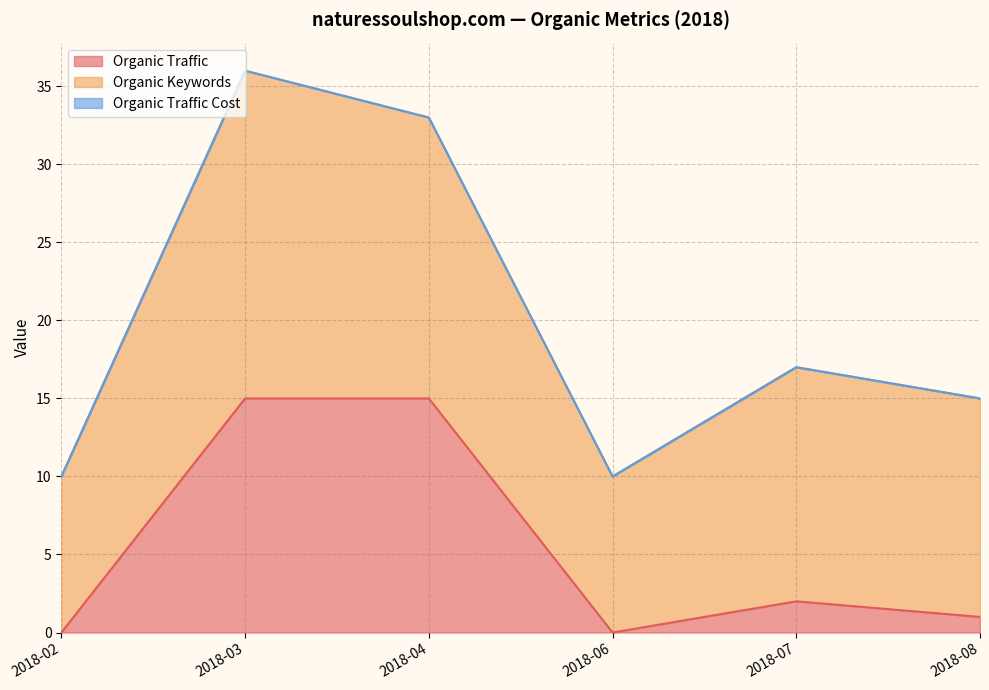

The value of Organic Keywords at 2018-02 is 17. True or false?

False